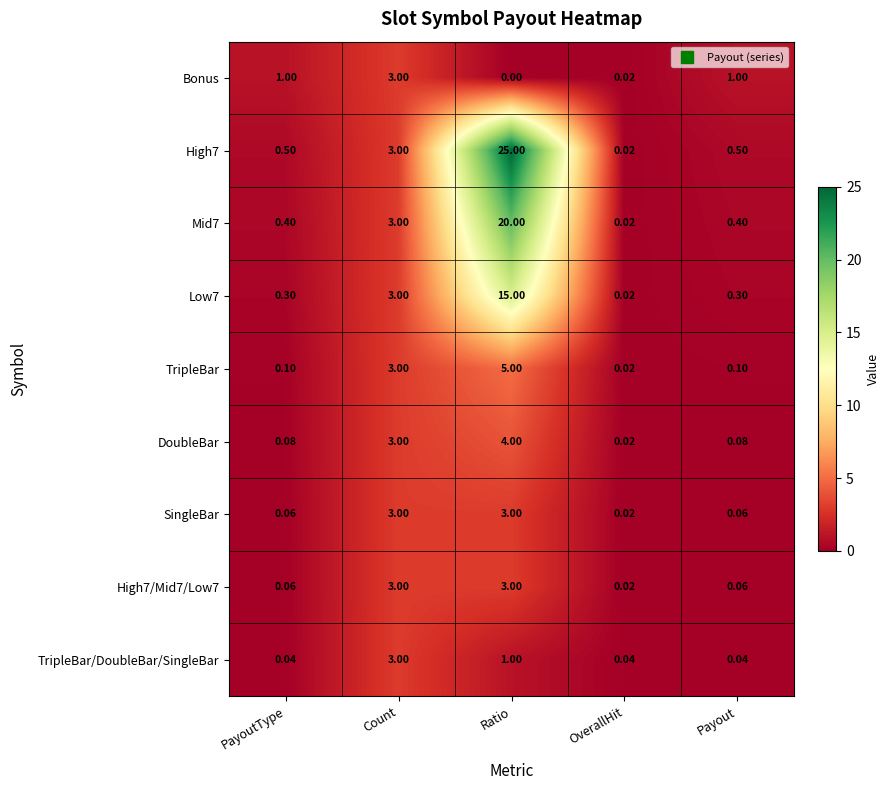

Which series changed the most between PayoutType and OverallHit?

Bonus